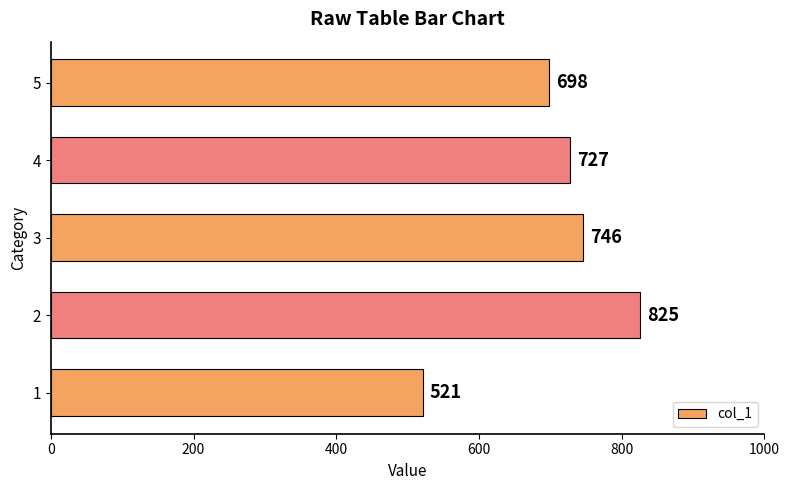

Is it true that the value at 2 is 1228?

False